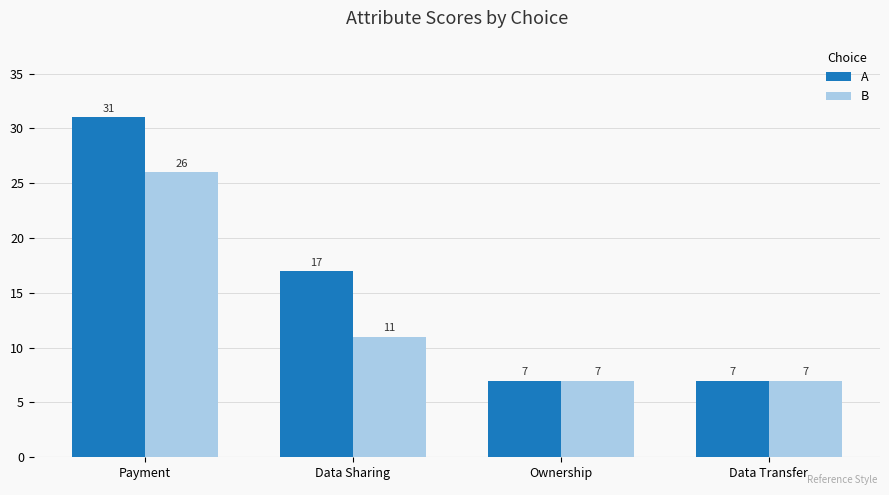

Are the bars grouped side by side (vs. stacked)?

Yes